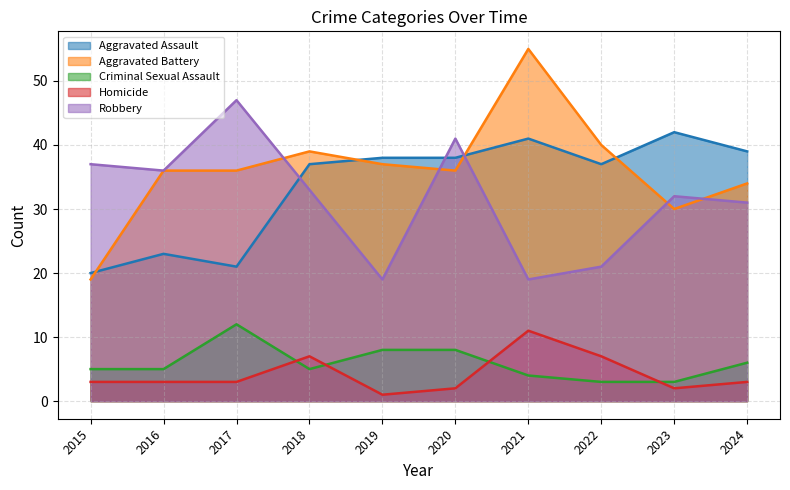

What is the difference between the Robbery values at 2021 and 2018?

14